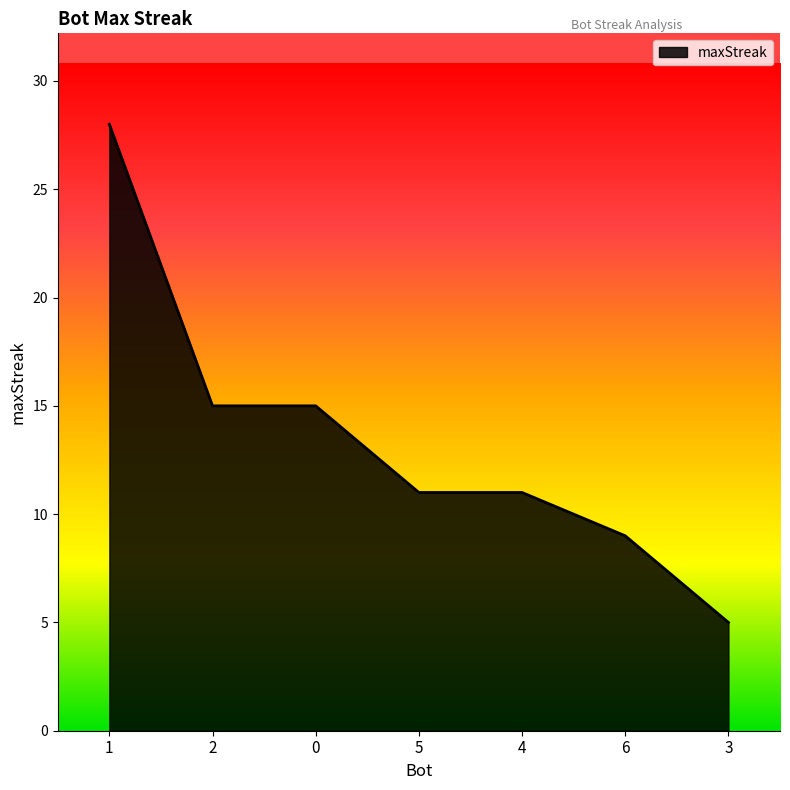

Reading left to right, extract all data points from this chart.

1=28	2=15	0=15	5=11	4=11	6=9	3=5